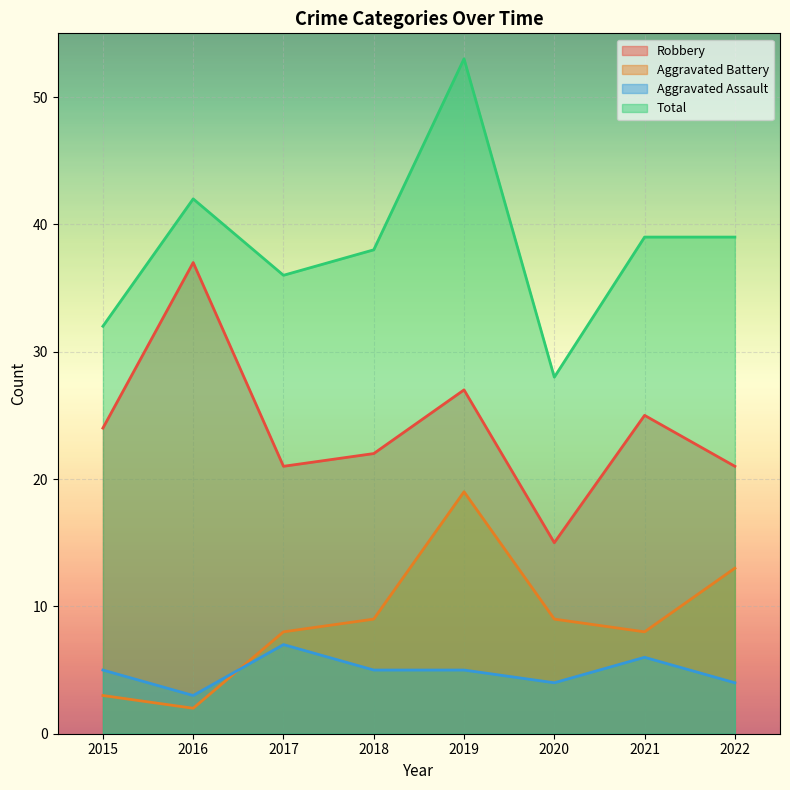

What is the difference between the maximum and second lowest values in the Total series?

21